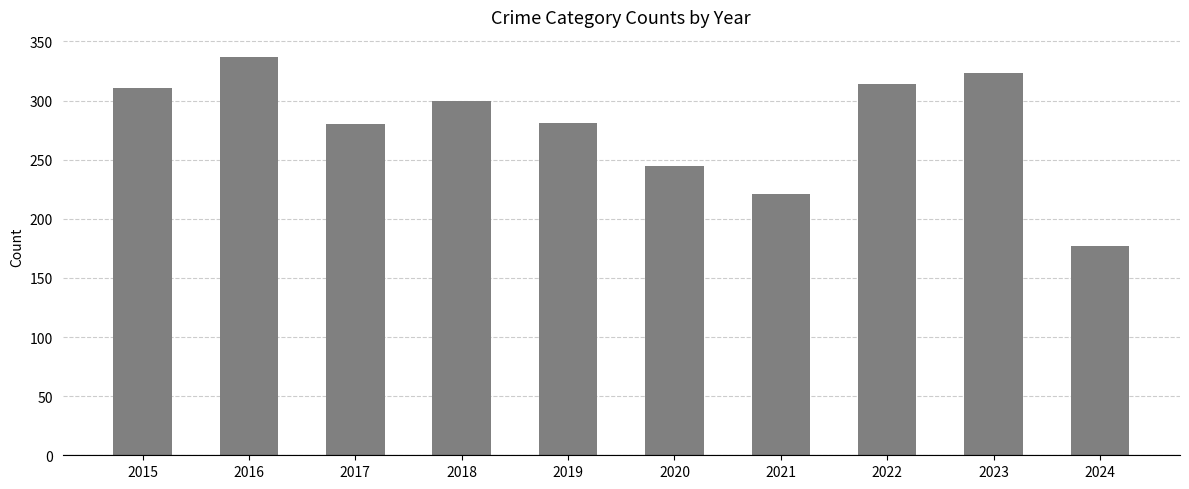

The value at 2024 is 38. True or false?

False